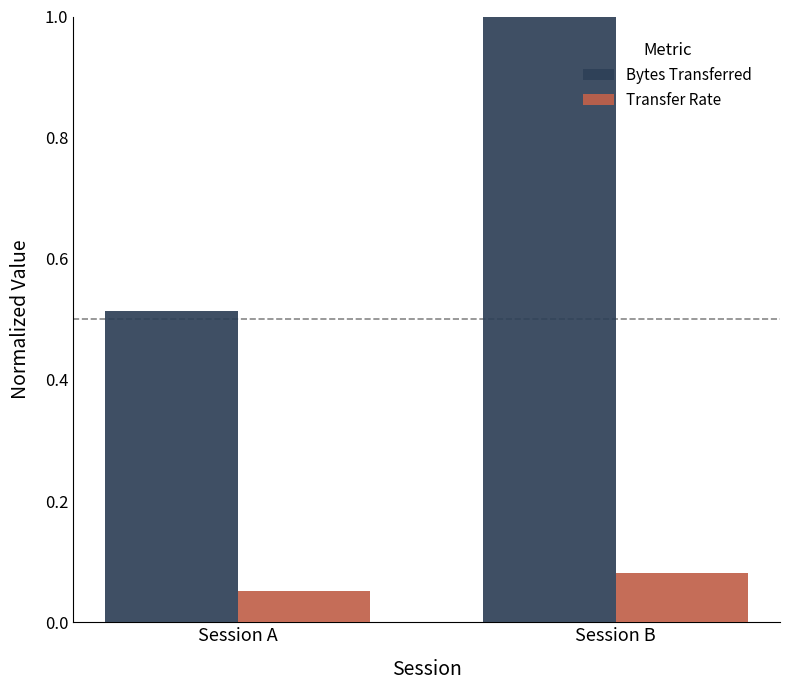

Count the Bytes Transferred values in the range 0 to 1.

2